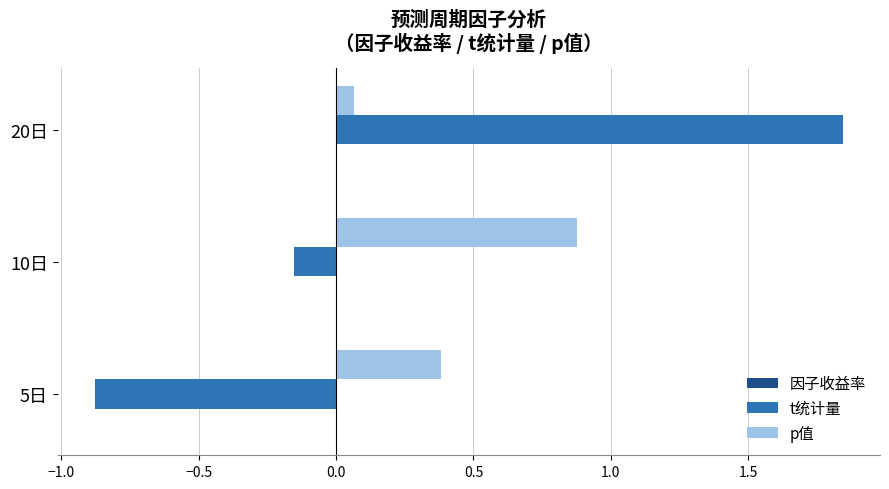

The p值 series shows 1.3 at 10日. True or false?

False